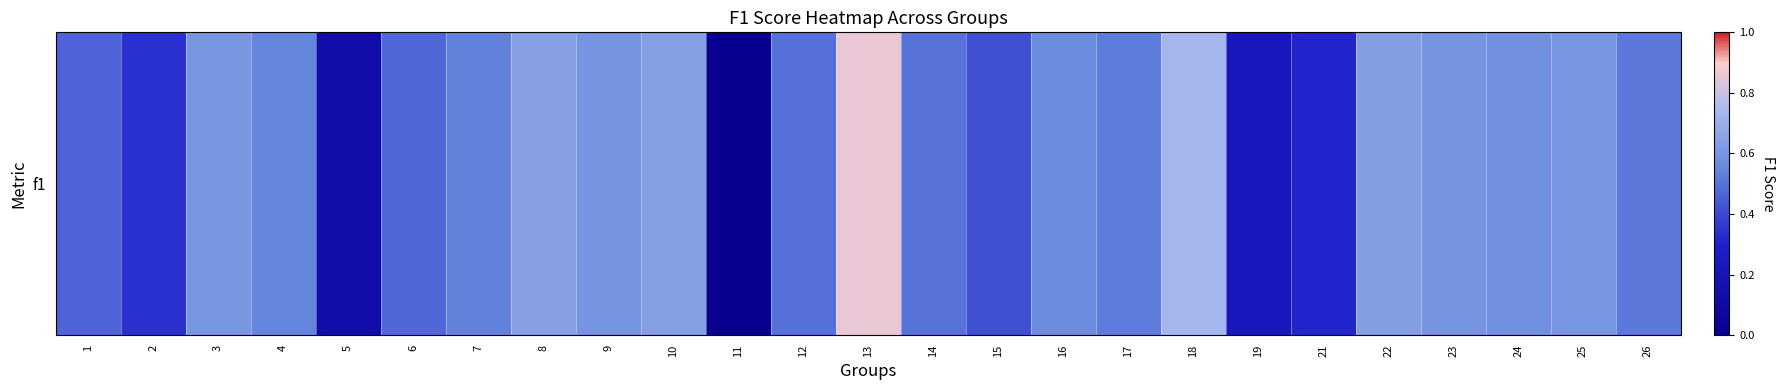

What is the maximum value shown in the chart?

0.9